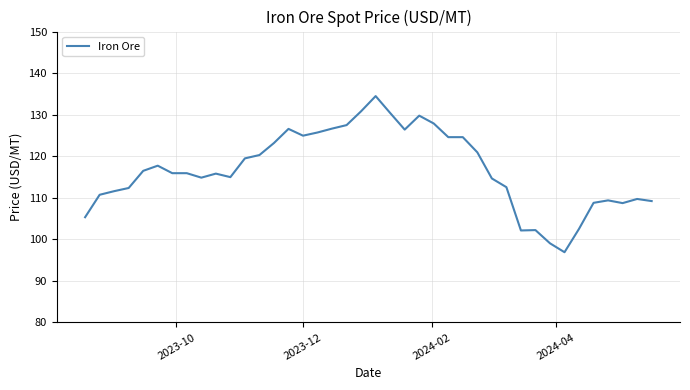

What is the greatest value displayed?

134.5